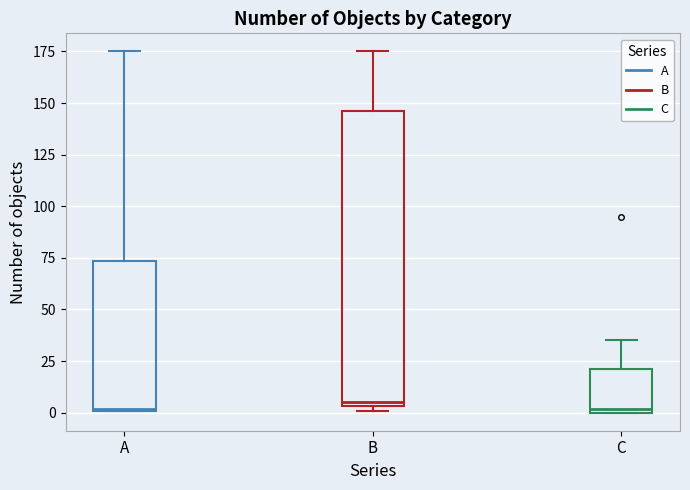

Where is the upper edge of the box for C on the y-axis? The values are not printed on the chart, so give them approximately, as read against the axis.

20